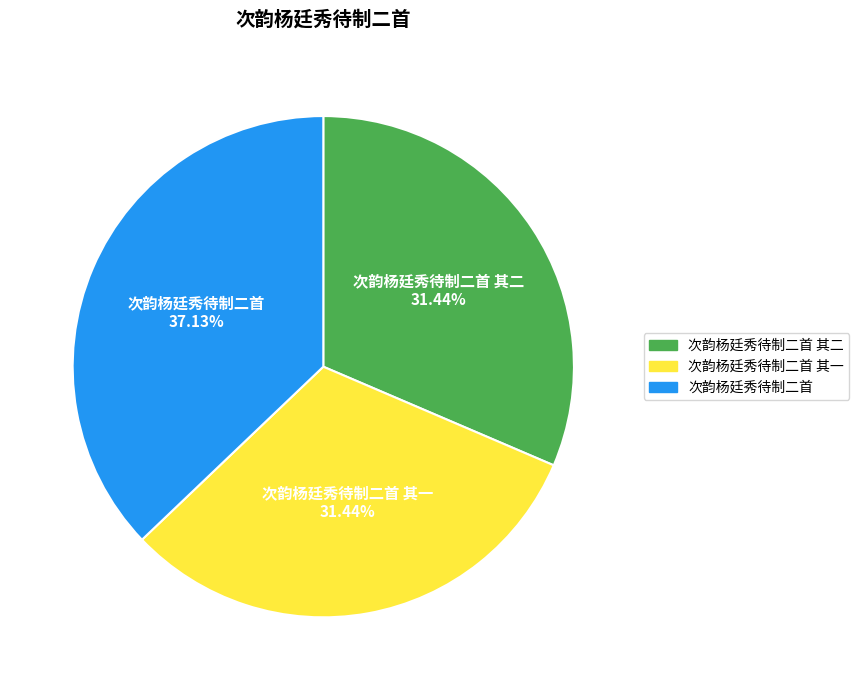

How many slices are in this pie chart?

3